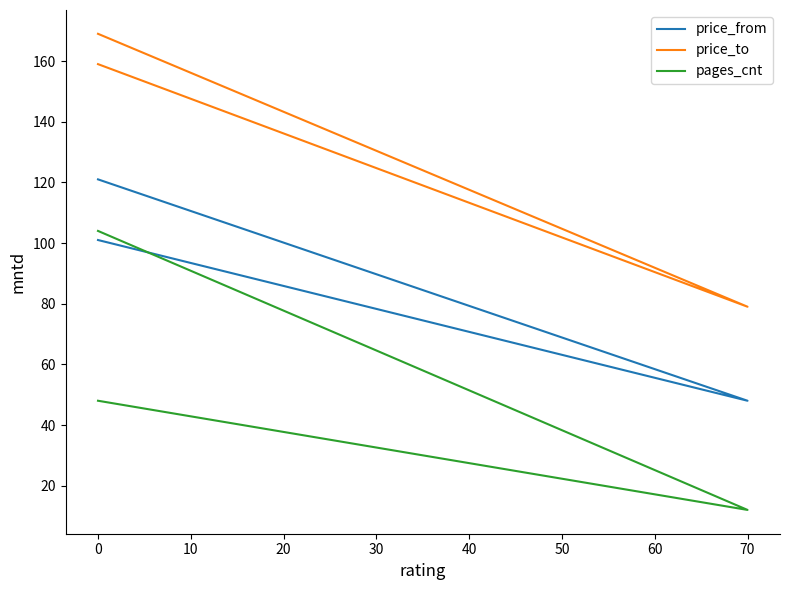

Between −10 and 10, which is larger?

10